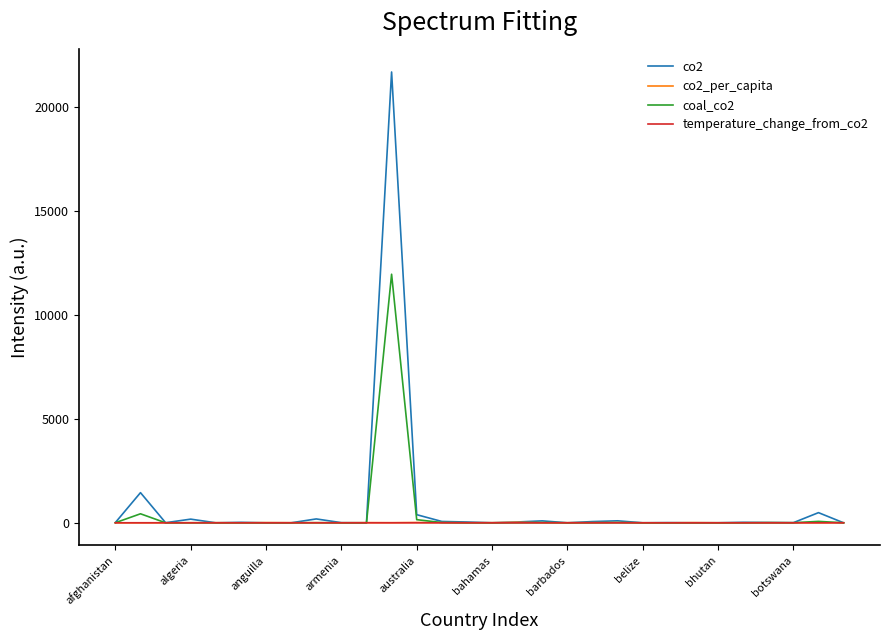

Which series has the largest range (max minus min)?

co2